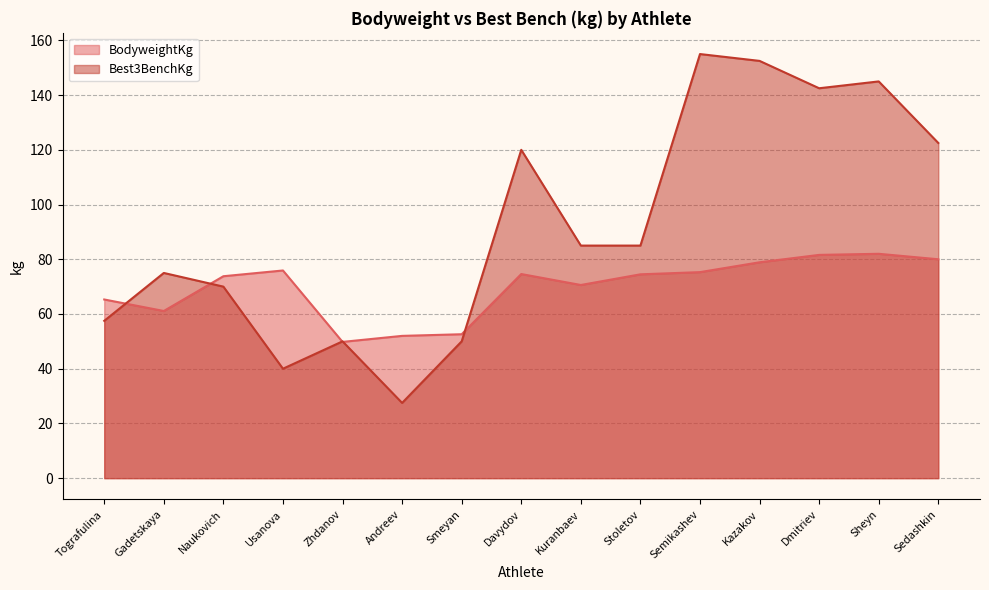

The Best3BenchKg series shows 84.8 at Smeyan. True or false?

False